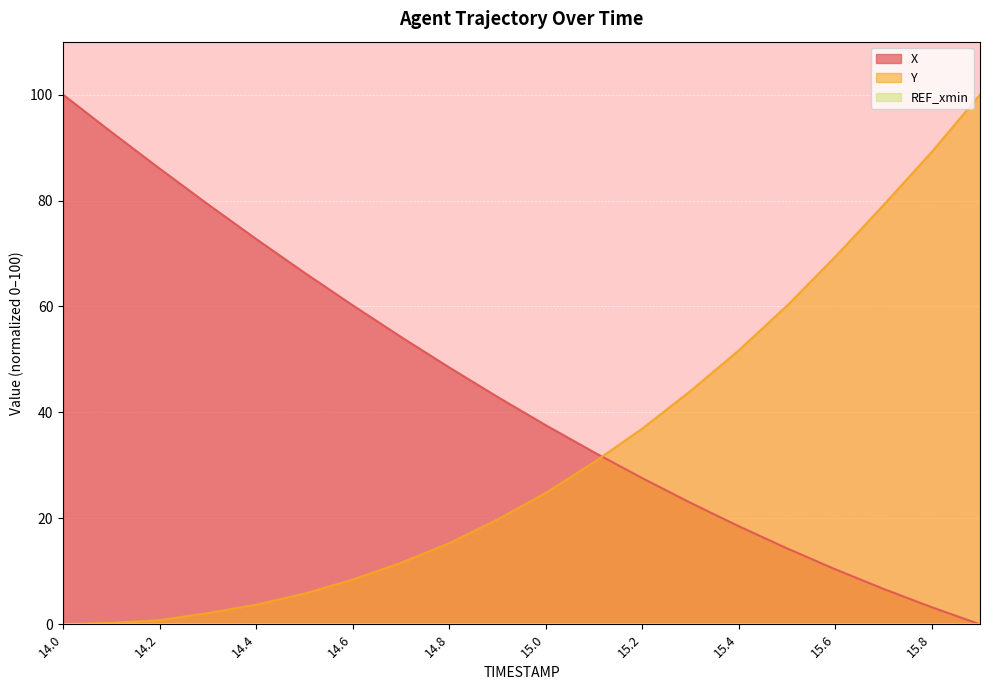

At which category is the sum across all series the highest?

14.0